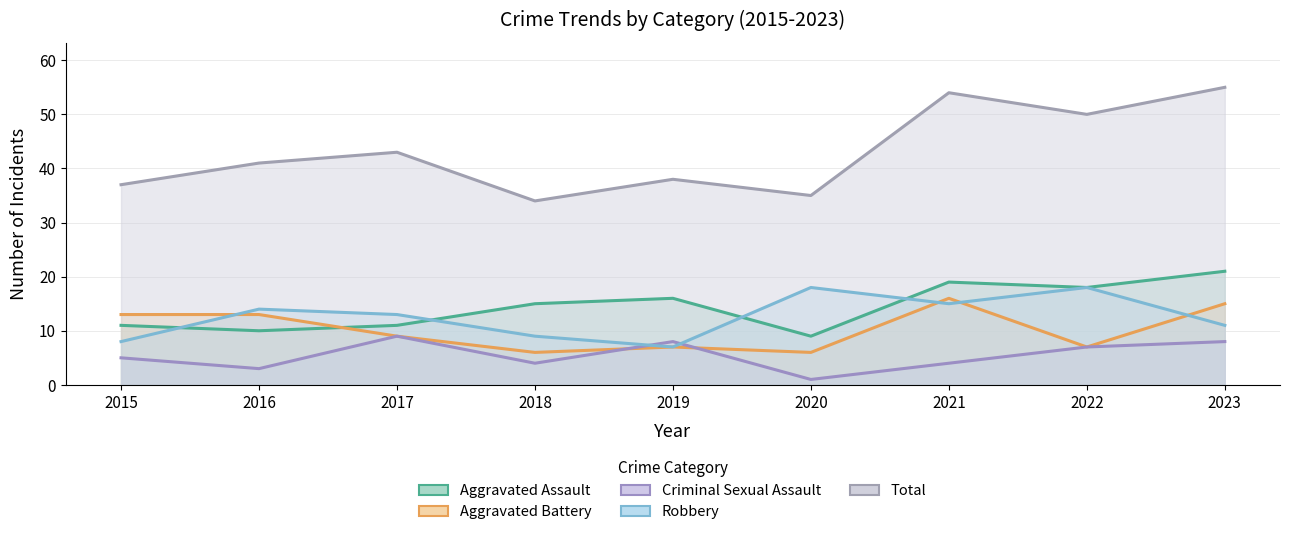

How many values in the Criminal Sexual Assault series are below 5?

4